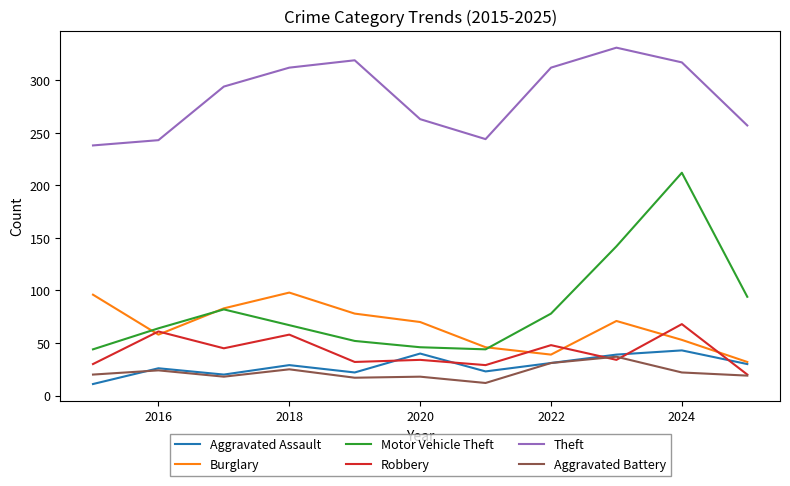

Which series has the largest total across all categories?

Theft